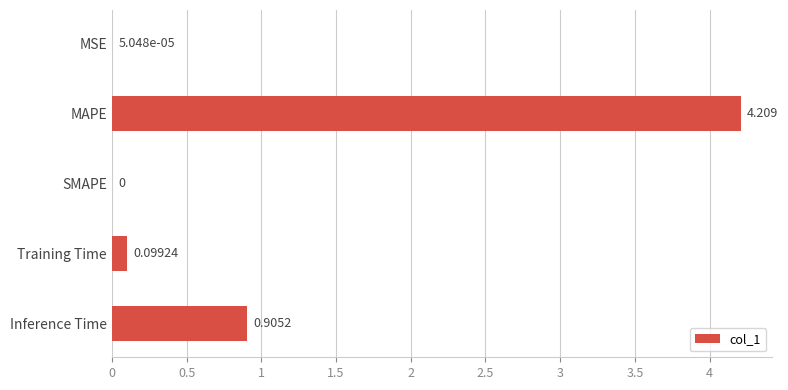

Which label corresponds to the largest value in the chart?

MAPE